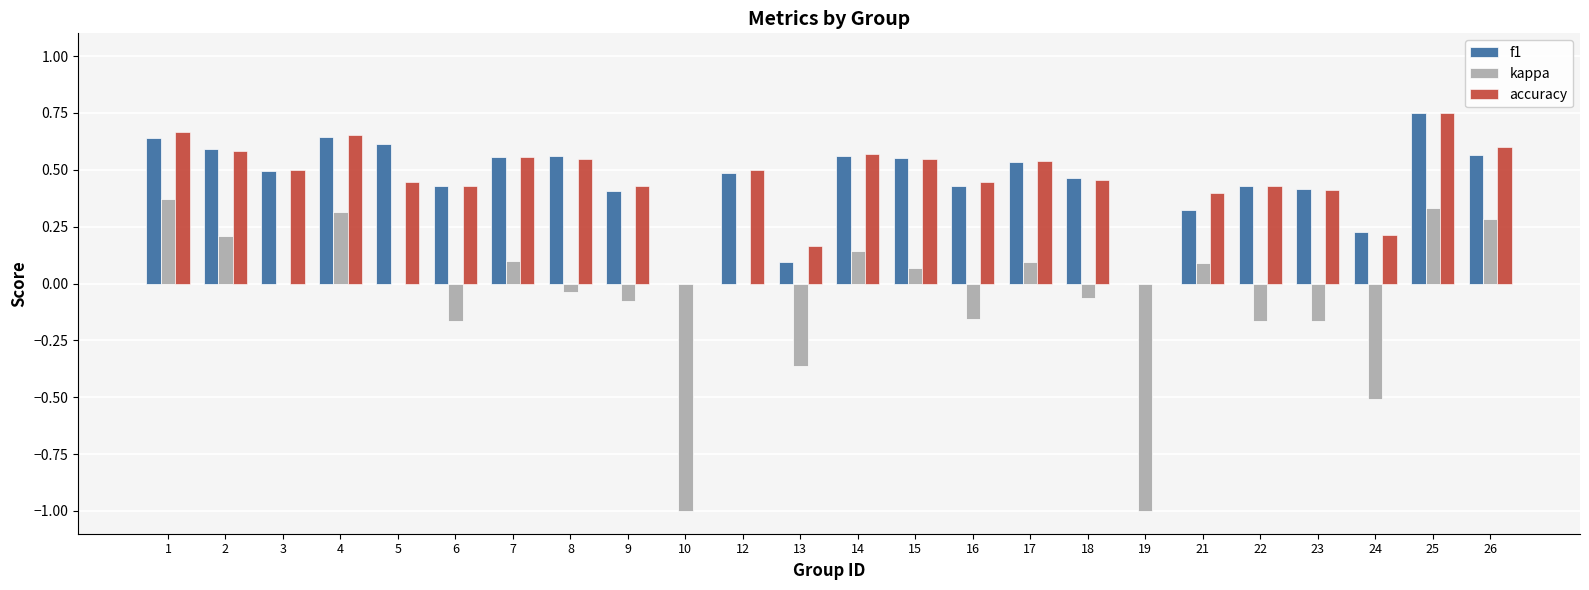

How many f1 values are between 0 and 1?

24